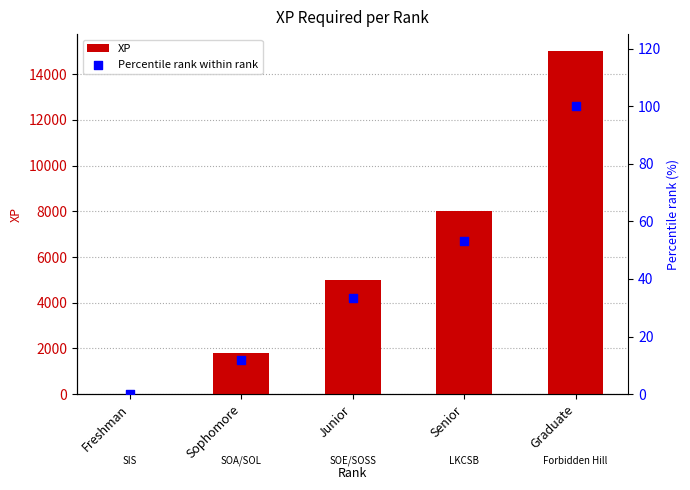

Which series has the largest total across all categories?

XP